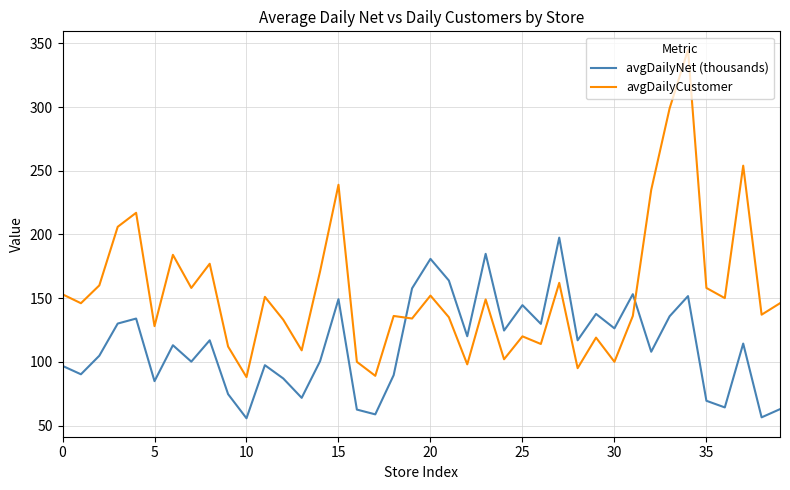

Which series has the largest total across all categories?

avgDailyCustomer